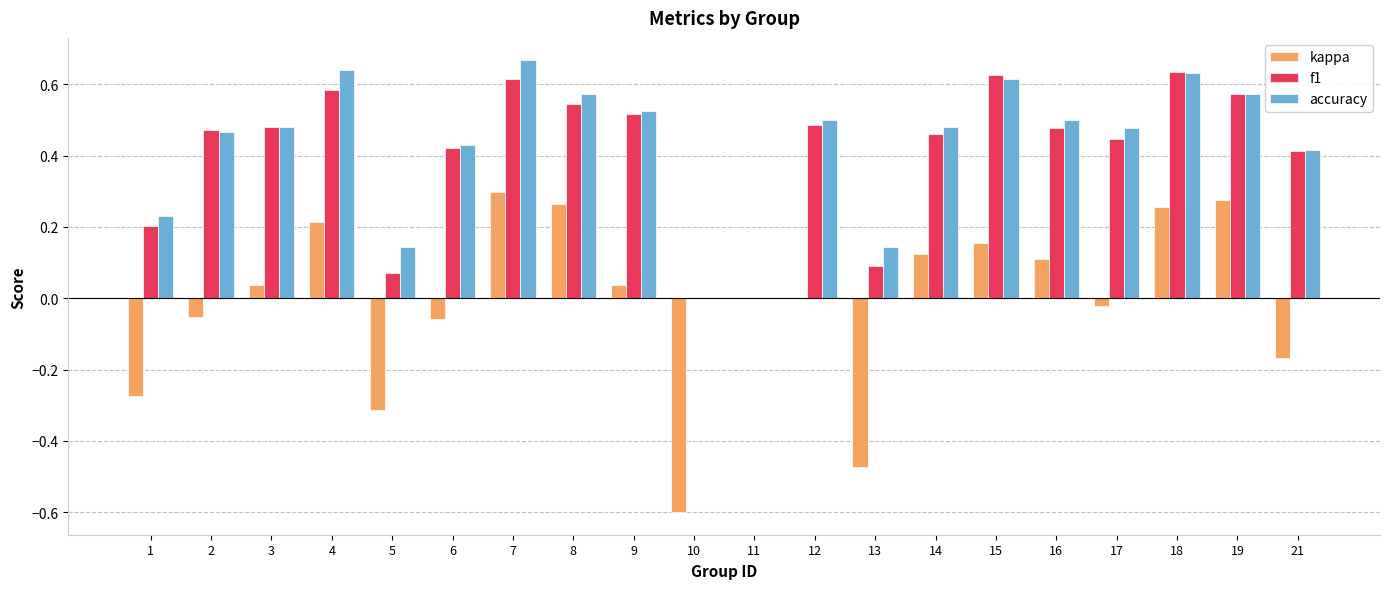

What is the sum of the accuracy values at 4 and 14?

1.1